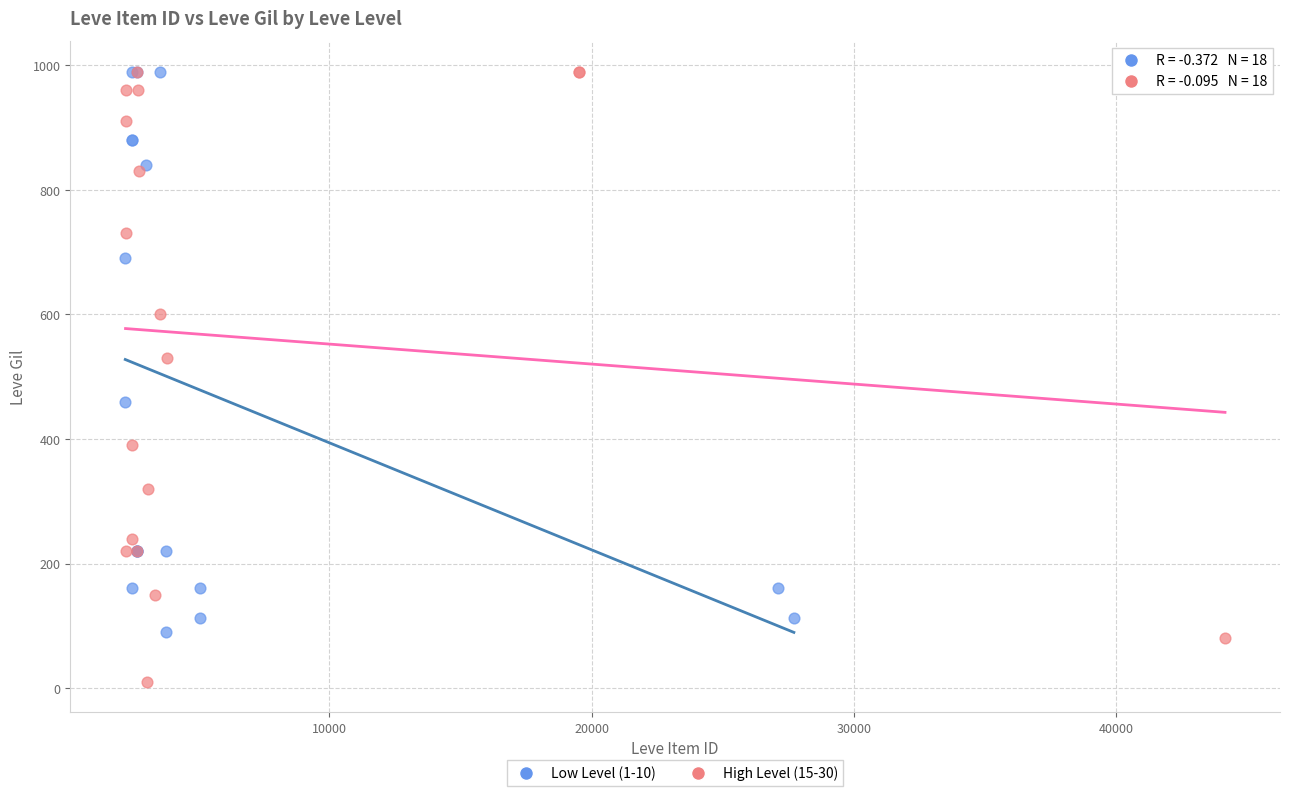

Which series has the widest spread of Y values?

High Level (15-30)